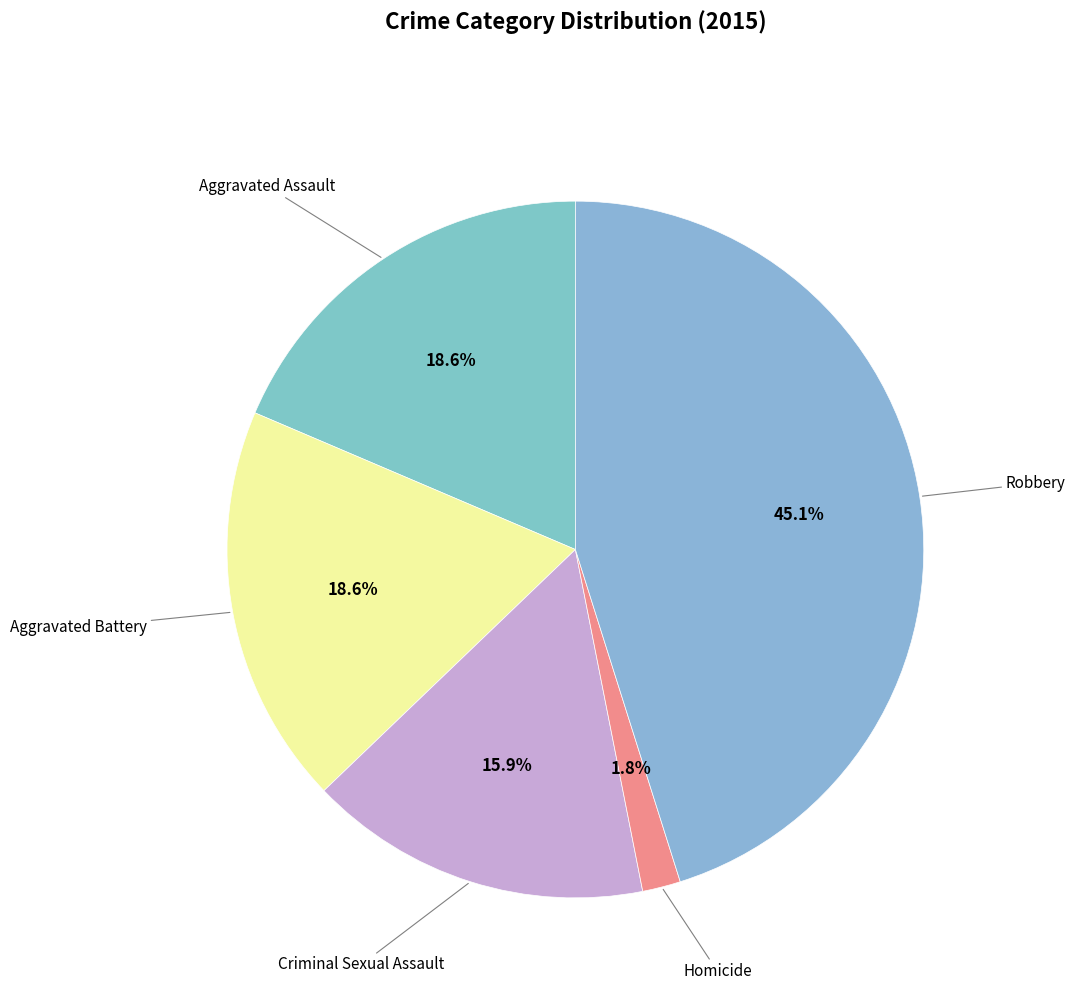

How many segments does this pie chart have?

5